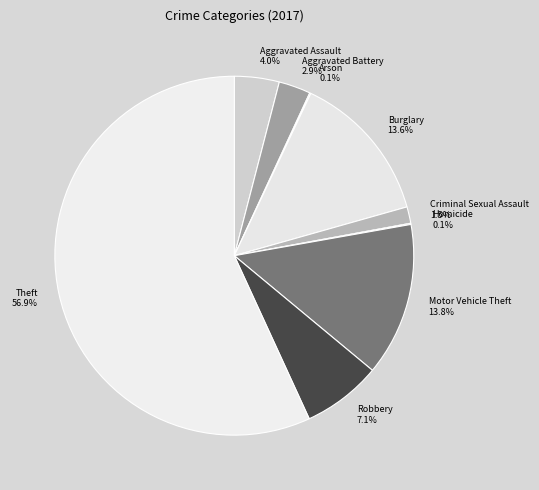

Do Criminal Sexual Assault and Robbery together represent more than half of the pie?

No